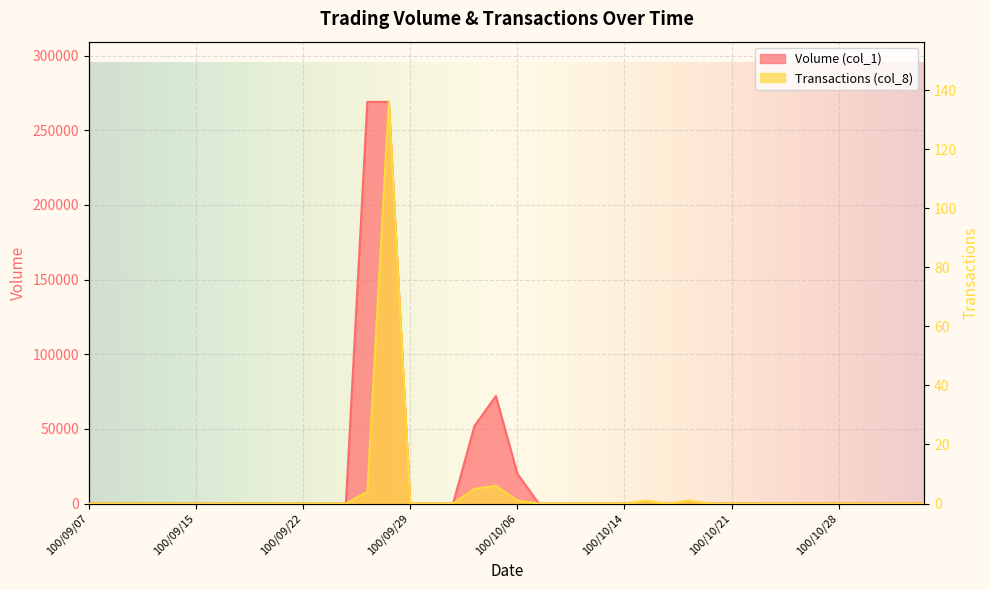

Is the value of Volume (col_1) at 100/09/07 greater than the value of Transactions (col_8) at 100/10/18?

No